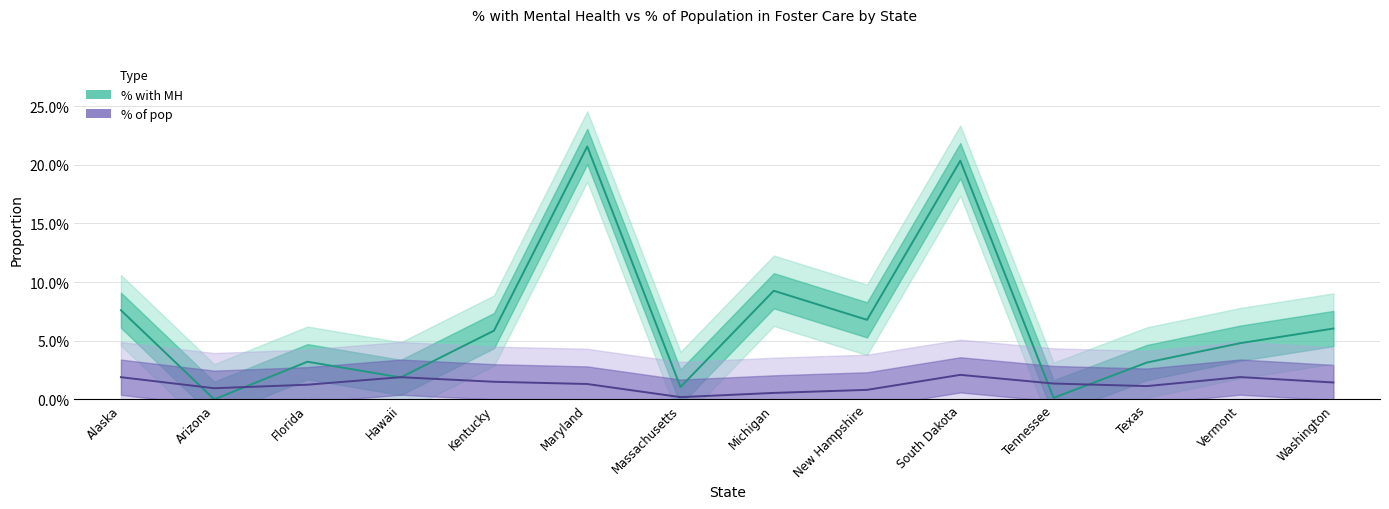

What position from the left is Tennessee?

11